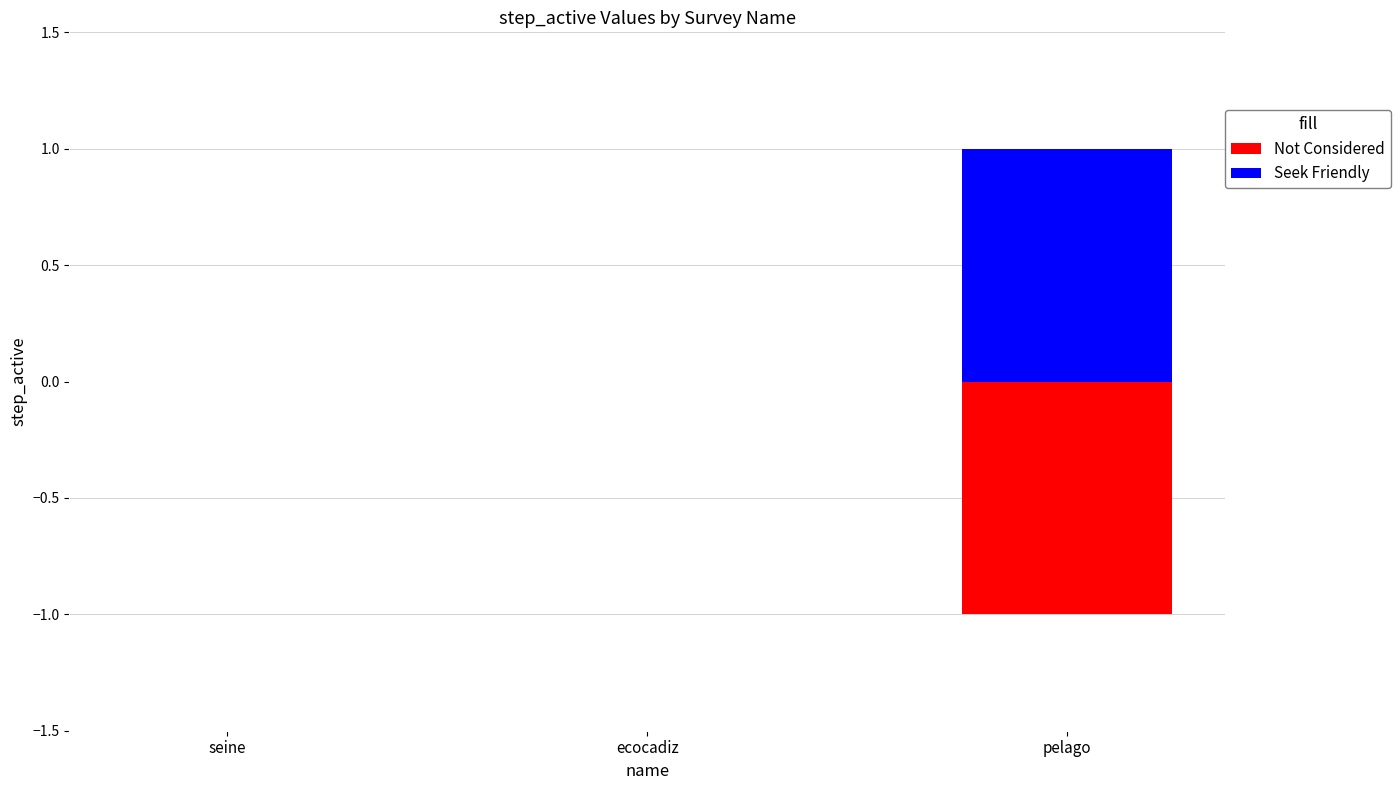

What is the difference between the maximum and minimum values in the Seek Friendly series?

1